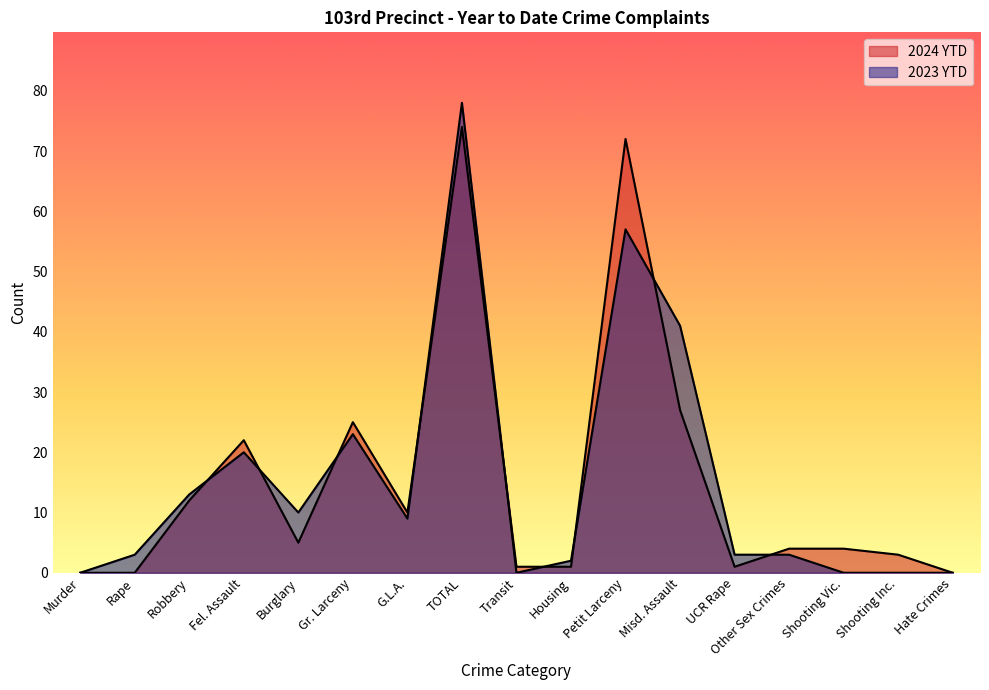

What is the label of the 14th point from the left?

Other Sex Crimes